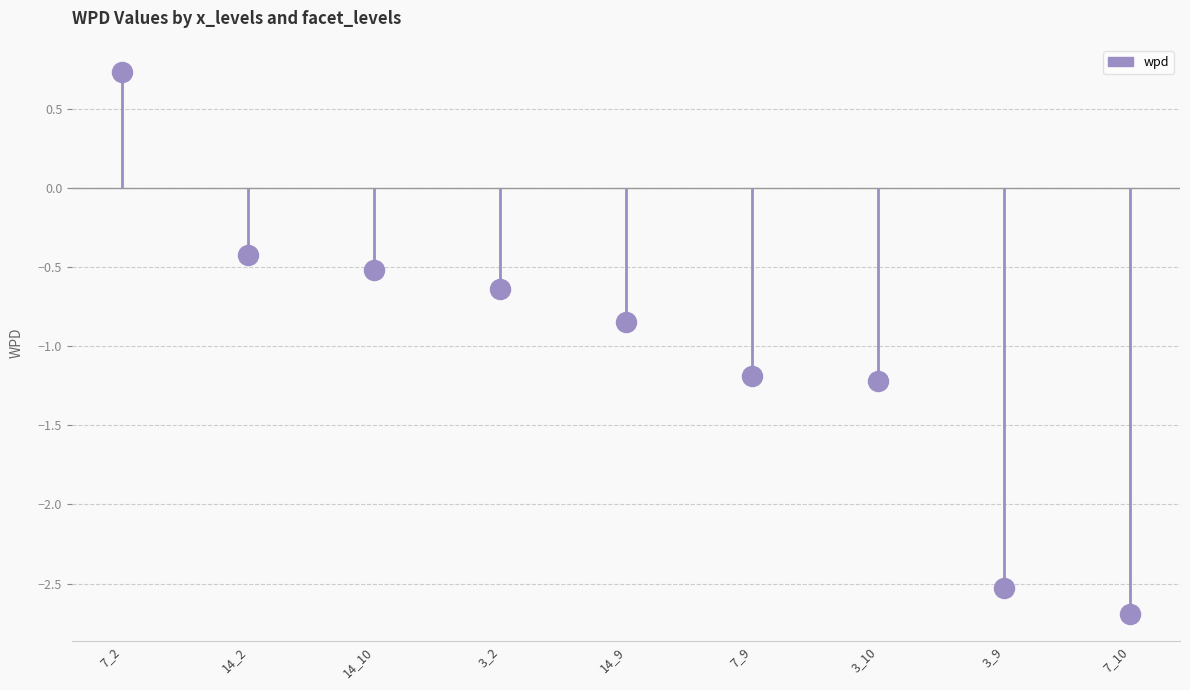

What is the change in value from 7_2 to 3_10?

-2.0